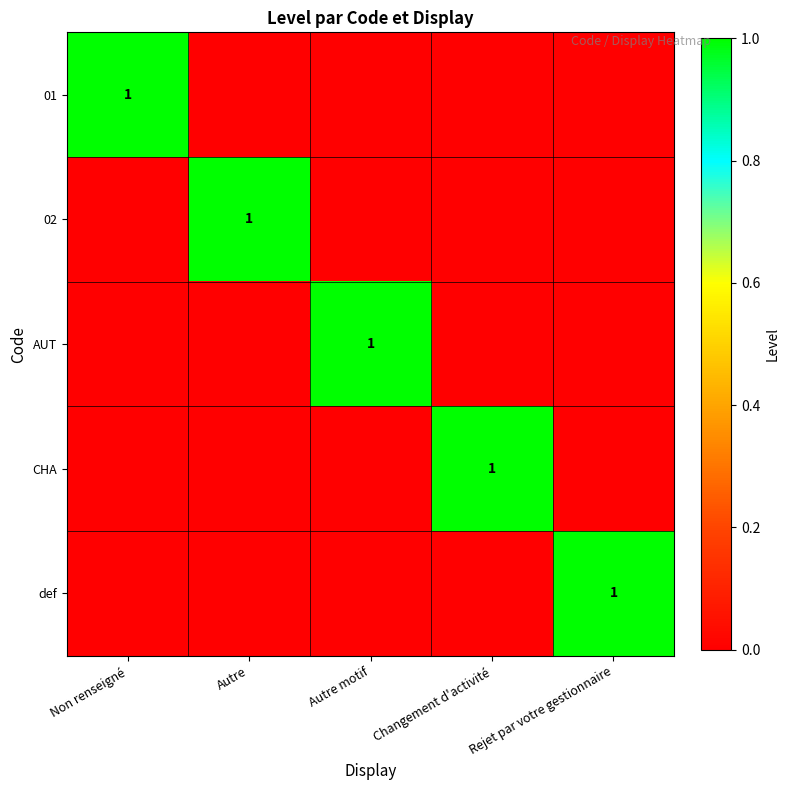

Is it true that 01 equals 1 at Non renseigné?

True